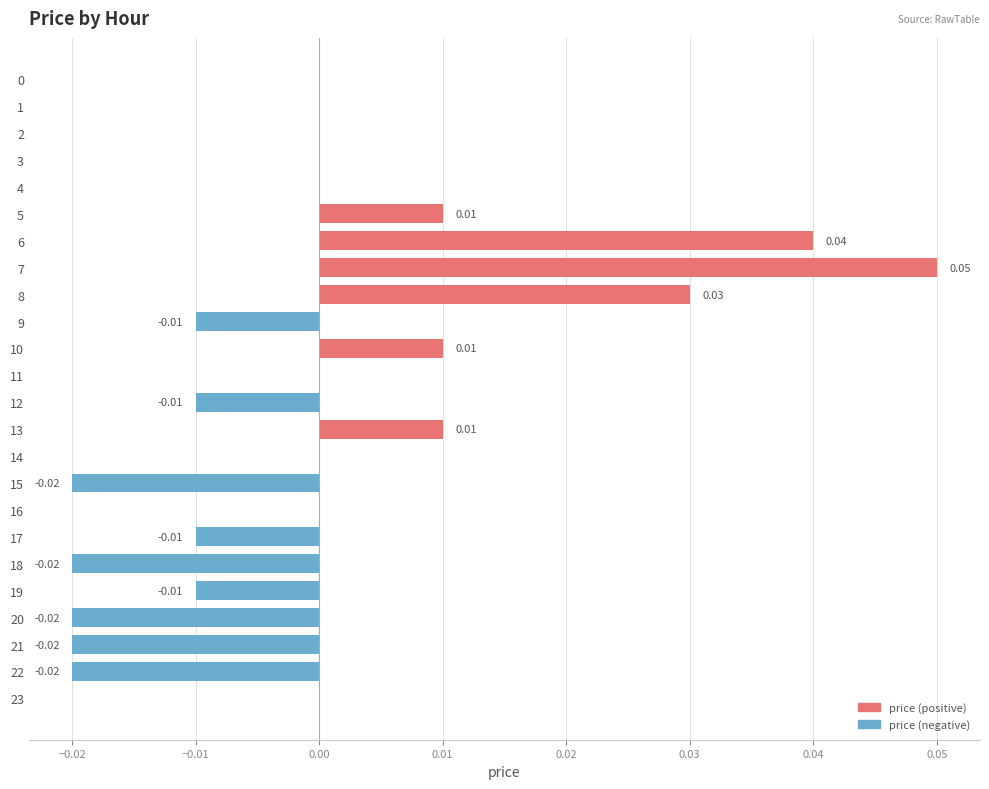

Which has a higher value, 16 or 17?

16